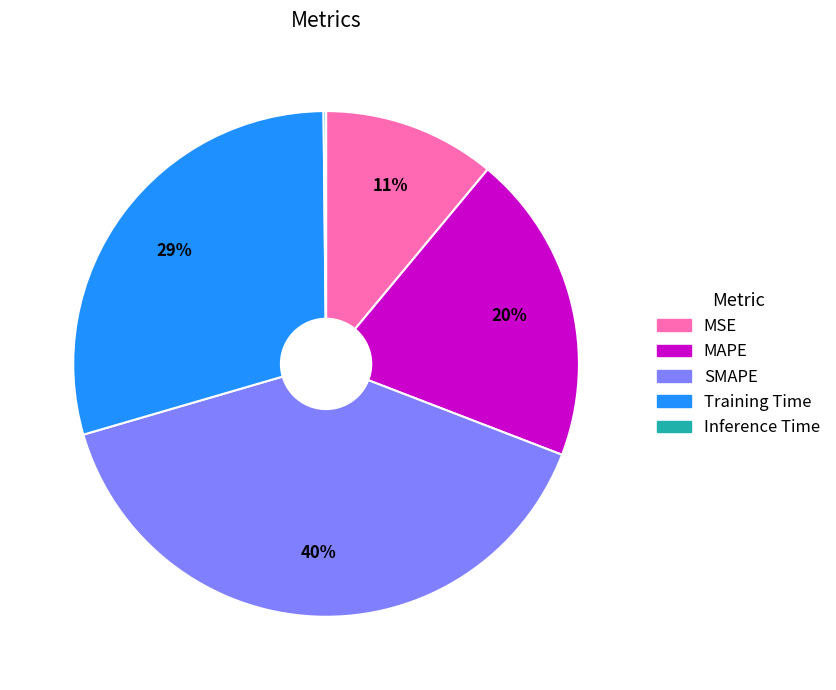

The SMAPE slice represents 40% of the pie. True or false?

True